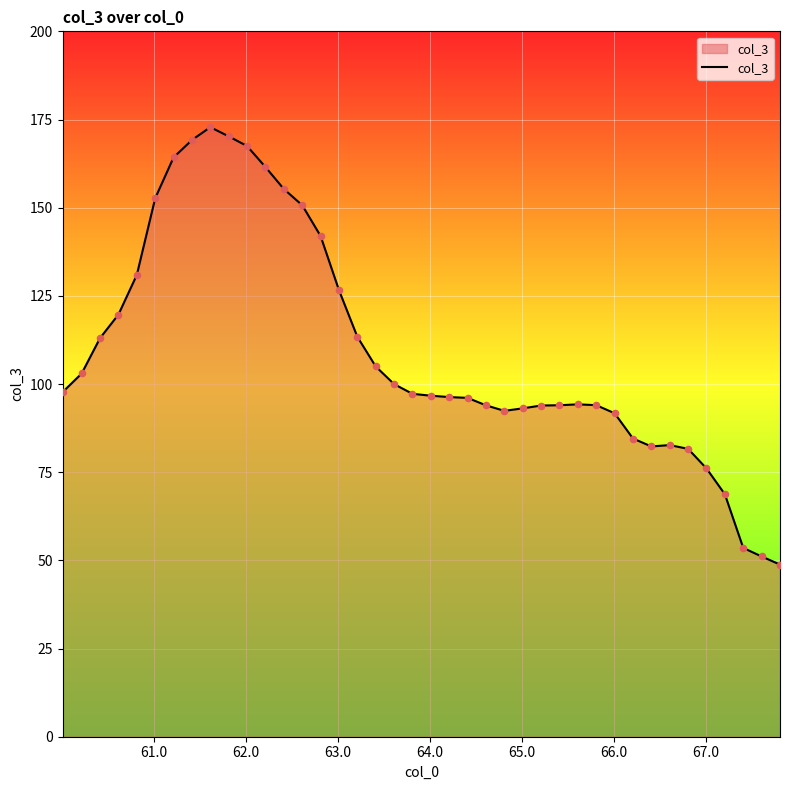

What is the minimum value shown in the chart?

48.8